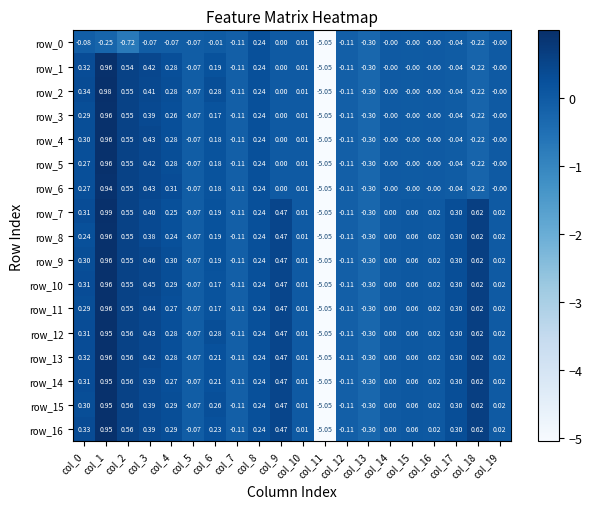

Is the value of row_5 at col_3 greater than the value of row_10 at col_12?

Yes